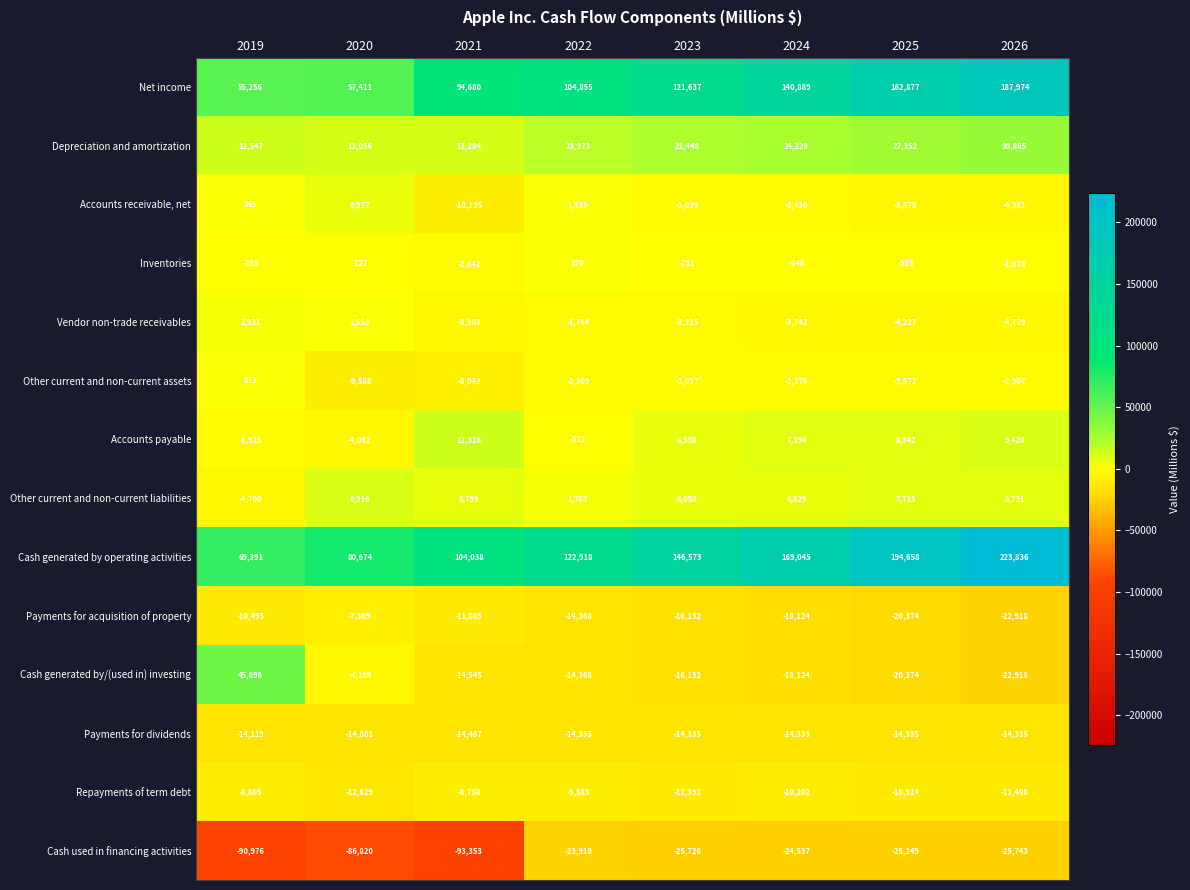

List the series in order of their peak value, lowest first.

Cash used in financing activities, Payments for dividends, Repayments of term debt, Payments for acquisition of property, Inventories, Other current and non-current assets, Vendor non-trade receivables, Accounts receivable, net, Other current and non-current liabilities, Accounts payable, Depreciation and amortization, Cash generated by/(used in) investing, Net income, Cash generated by operating activities